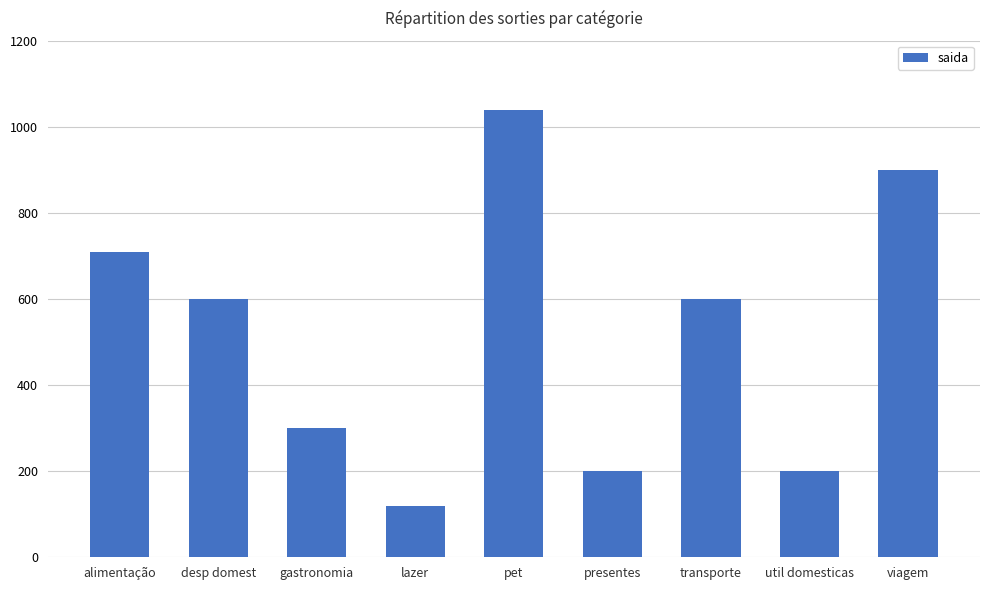

What is the value of the 4th bar from the left?

120